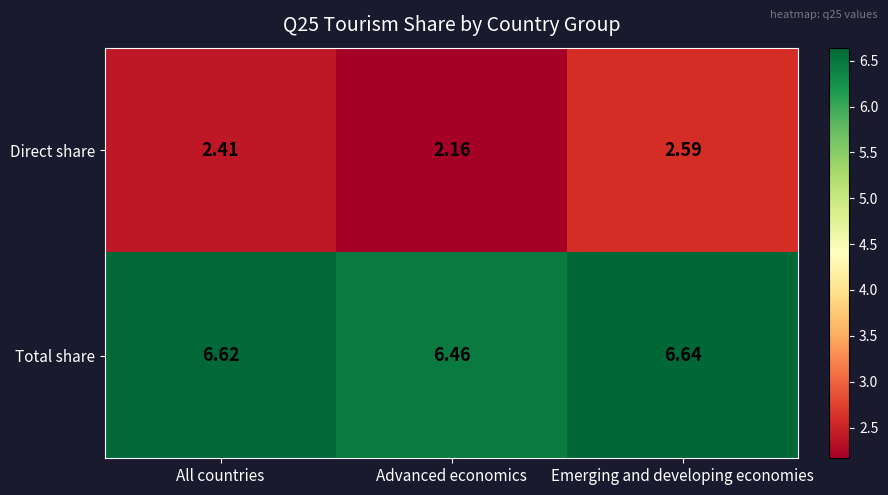

Which series has the largest total across all categories?

Total share